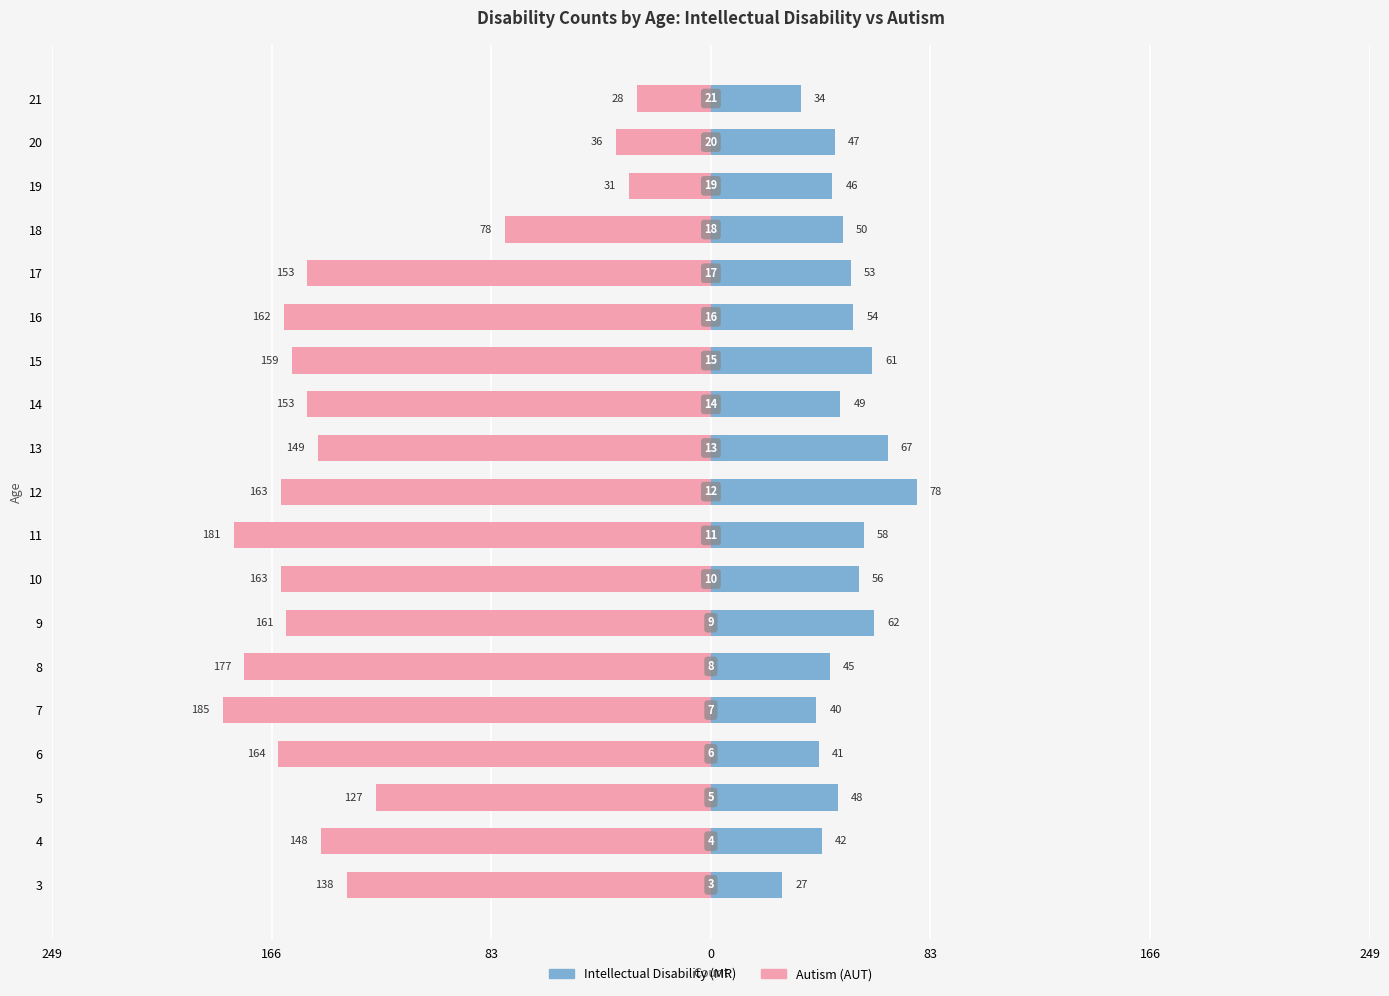

At how many categories does at least one series exceed -2?

19